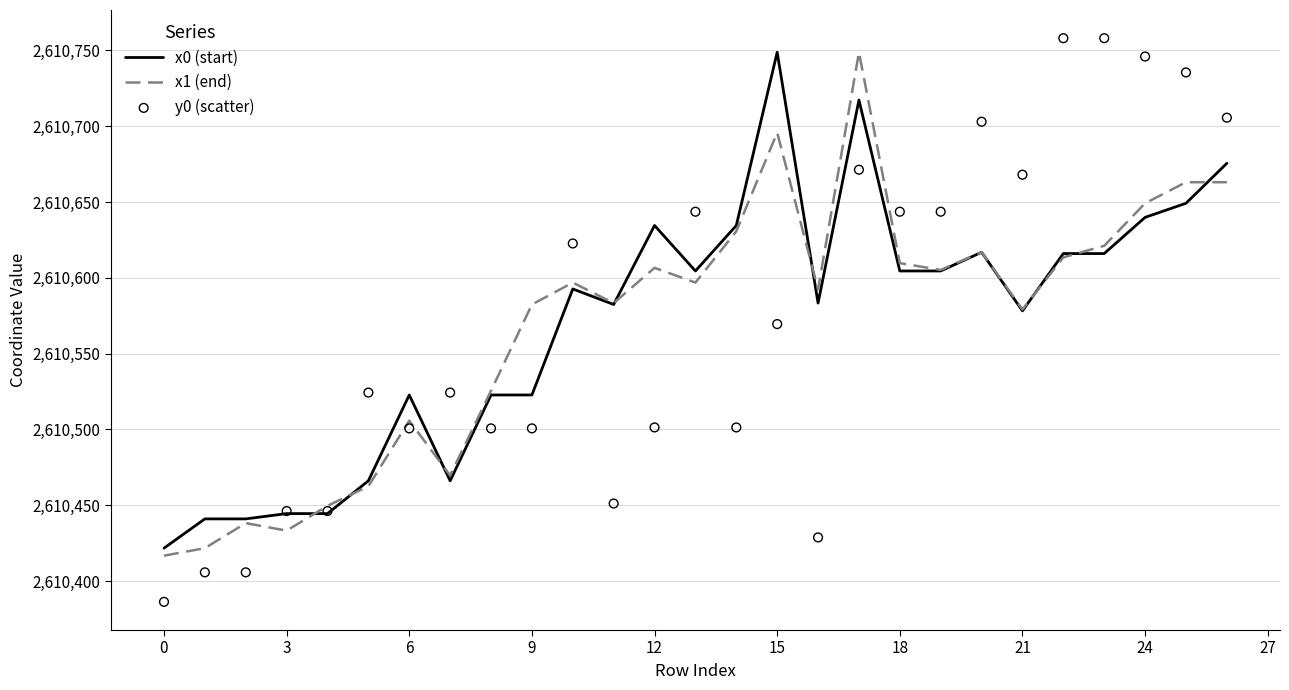

Which series has the largest Y range (max minus min)?

y0 (scatter)